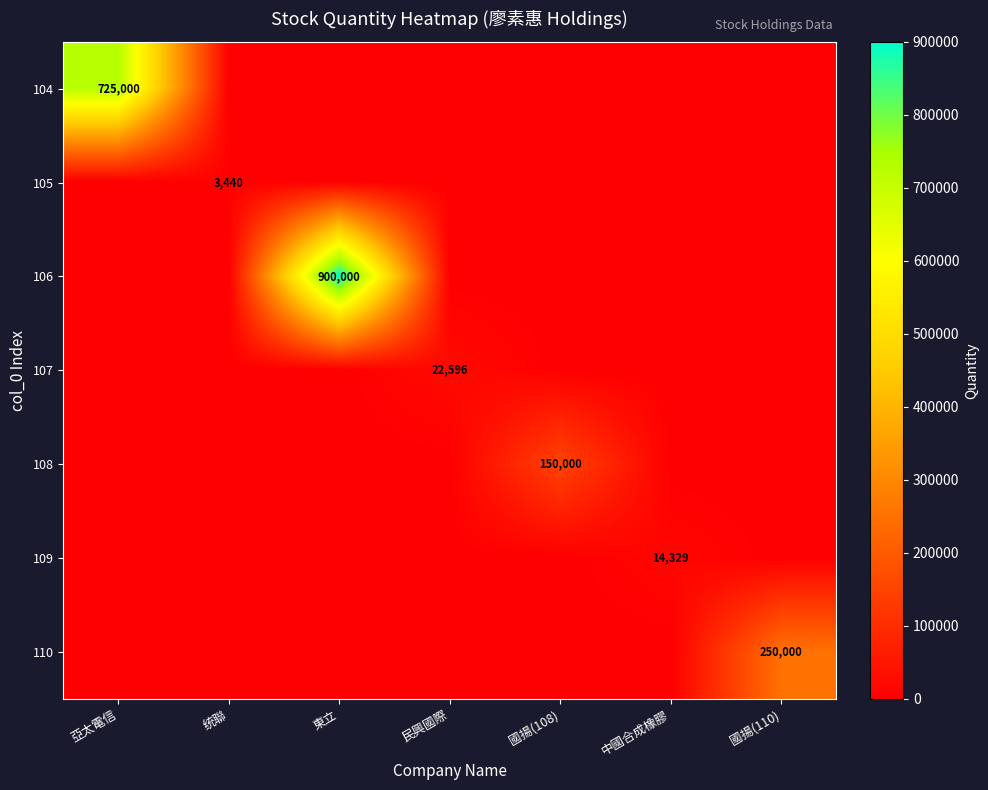

At how many categories does at least one series exceed 517808?

2